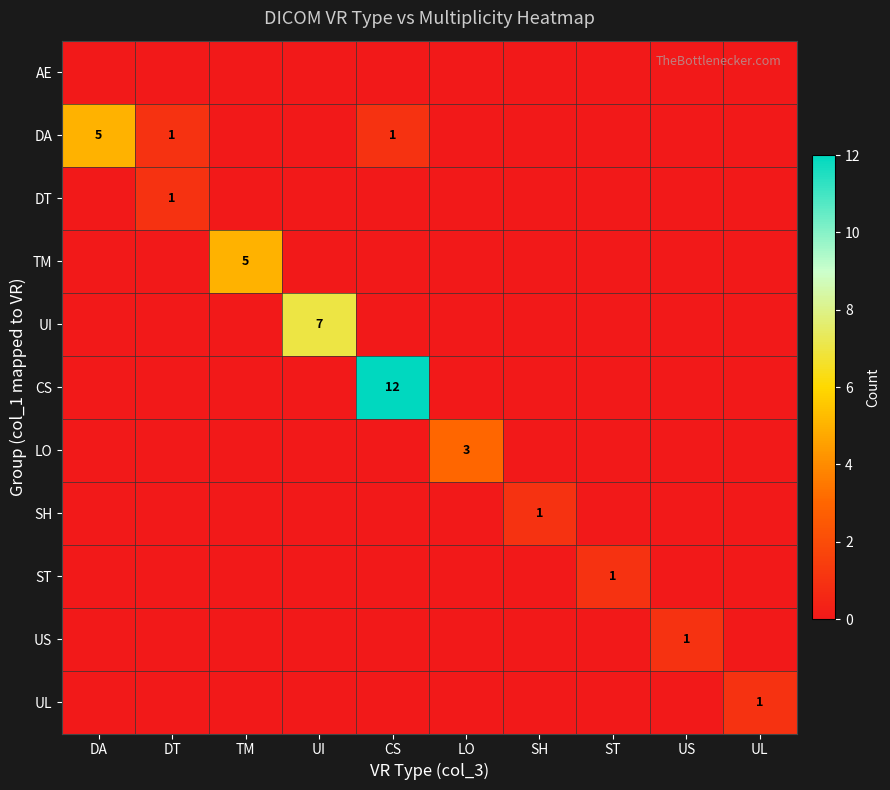

What is the sum of all DA values?

7